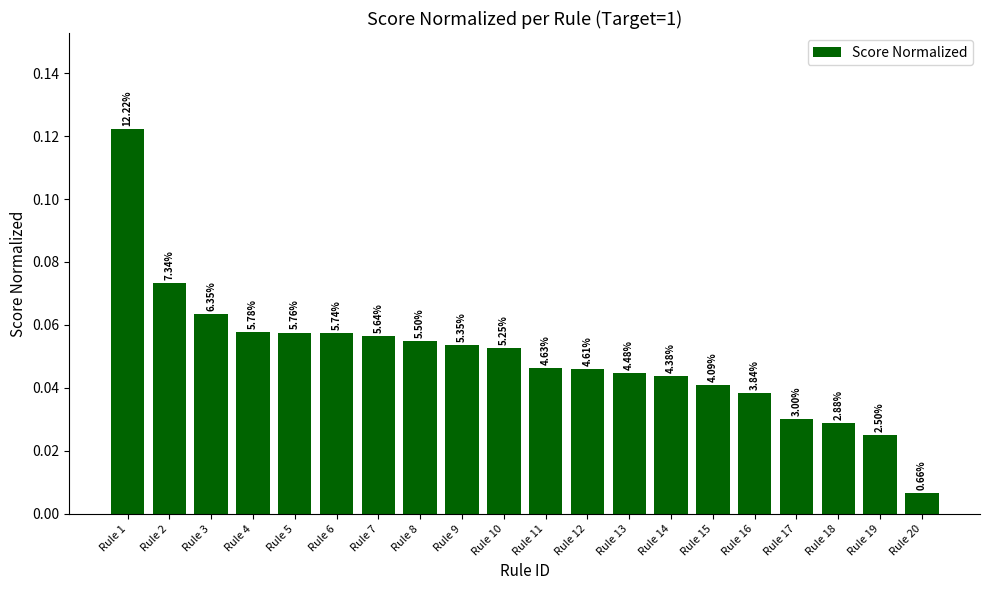

The value at Rule 1 is 0.1. True or false?

True